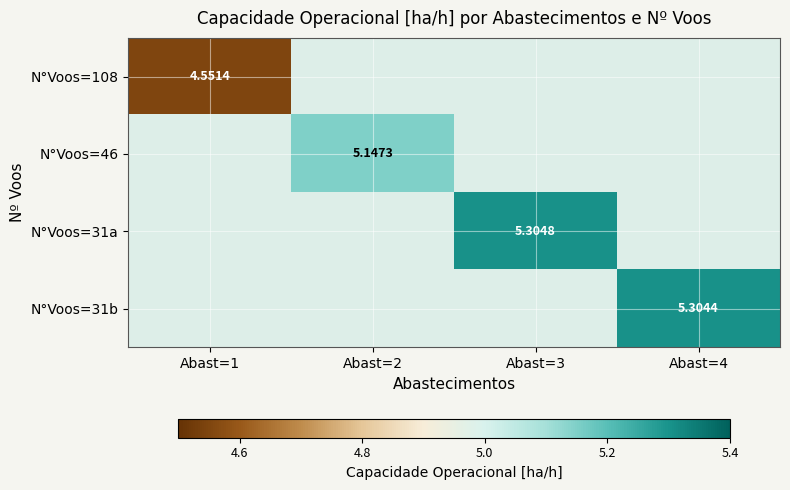

How many distinct data groups are displayed?

4